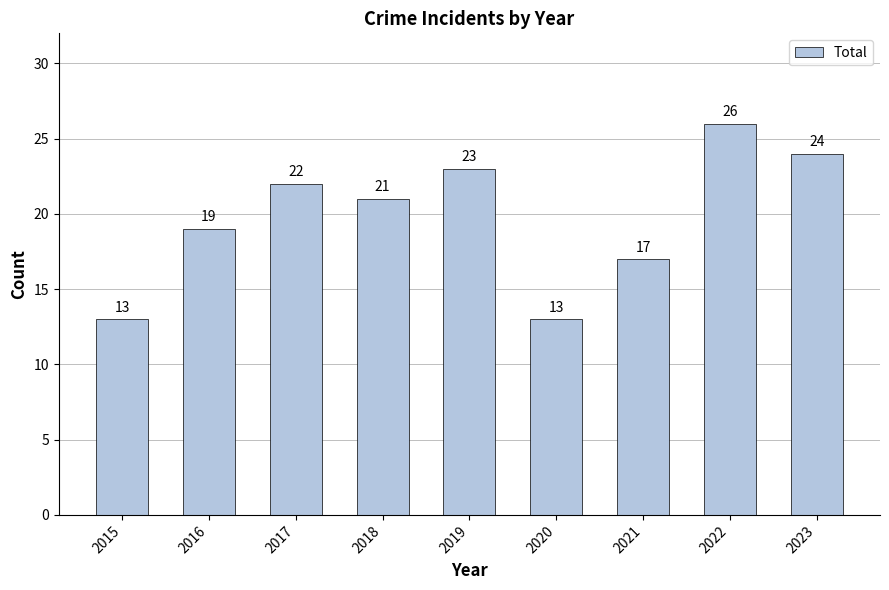

At which label is the value closest to 19?

2016